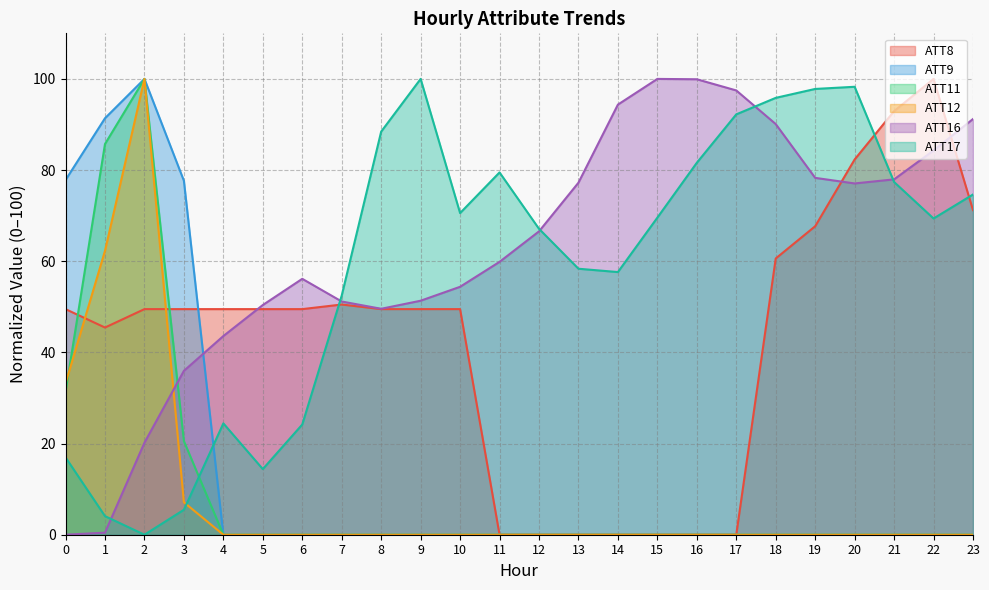

Which label corresponds to the smallest value in the chart?

11